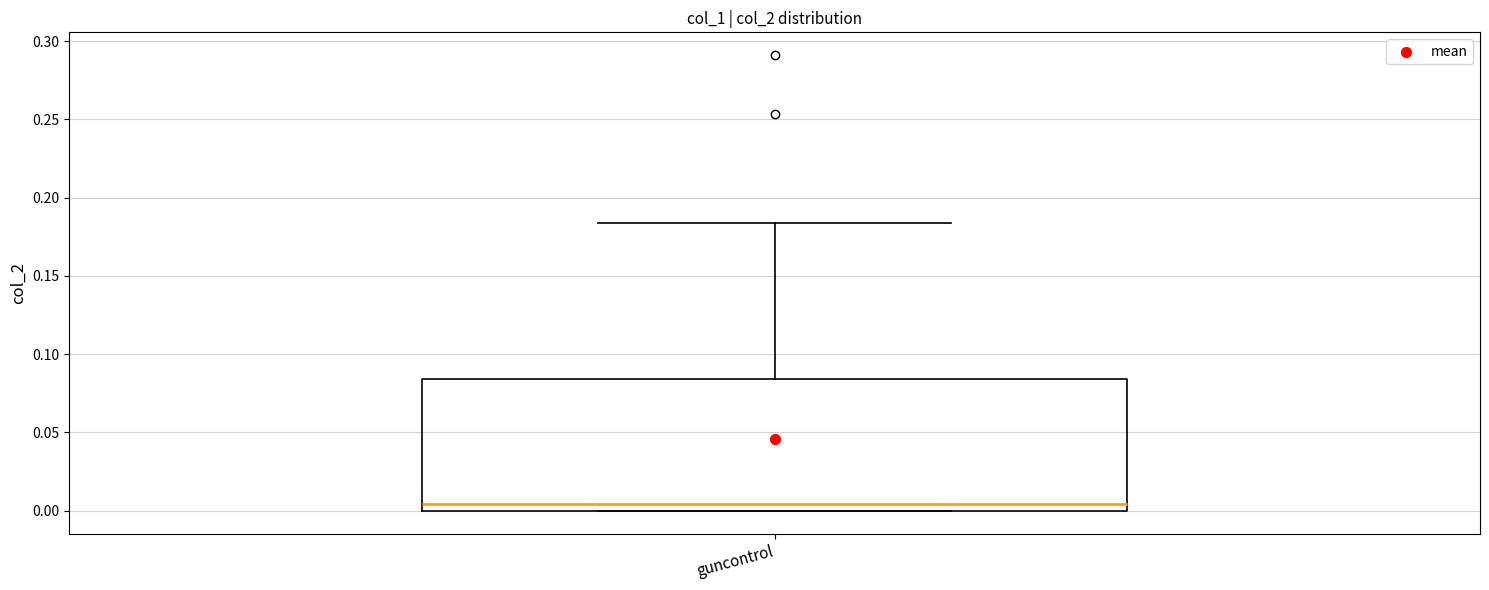

Transcribe this box plot: give where the median line is, the range the box spans, and where the two whiskers end, as read against the y-axis. The values are not printed on the chart, so give them approximately, as read against the axis.

median 0.005, box 0.000 to 0.085, whiskers 0.000 to 0.185